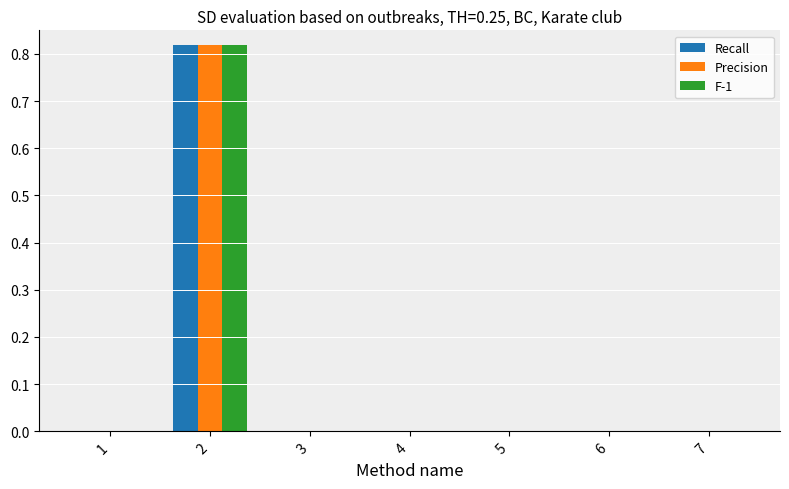

The F-1 series shows -0.5 at 1. True or false?

False